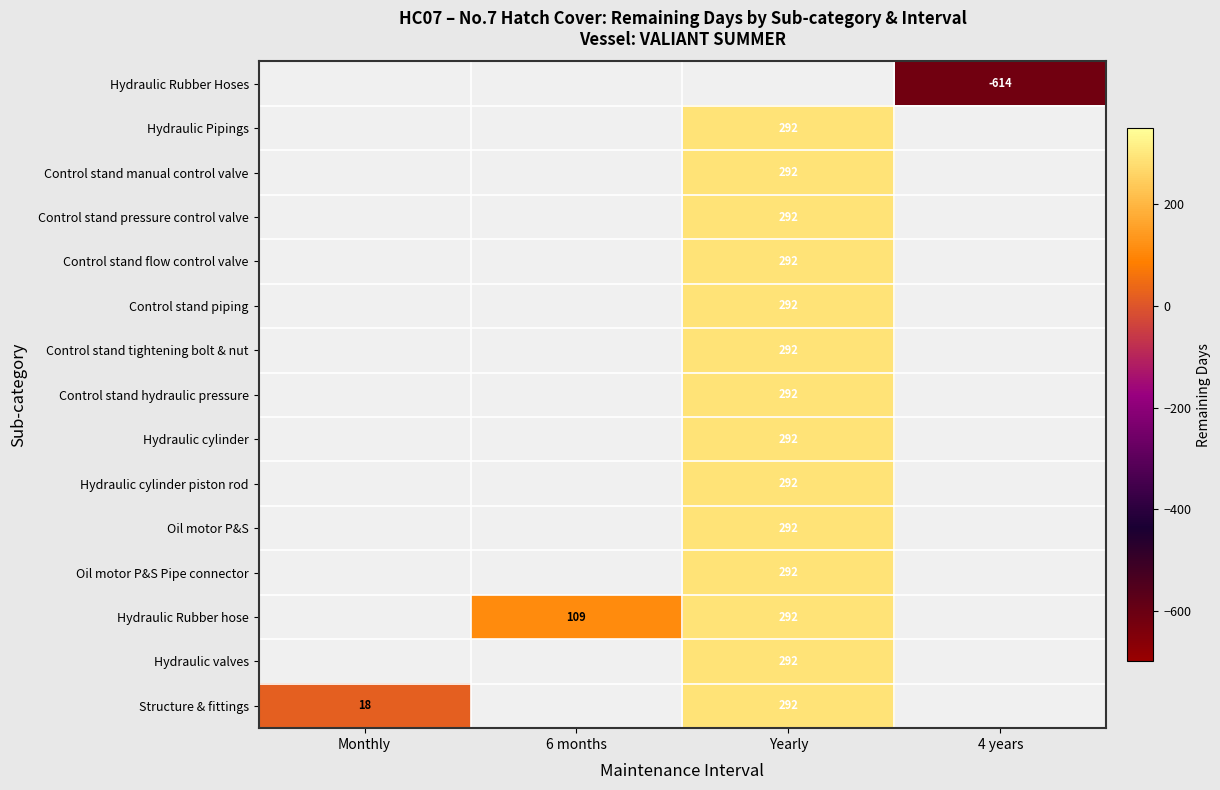

Is it true that Hydraulic valves equals 292 at Yearly?

True